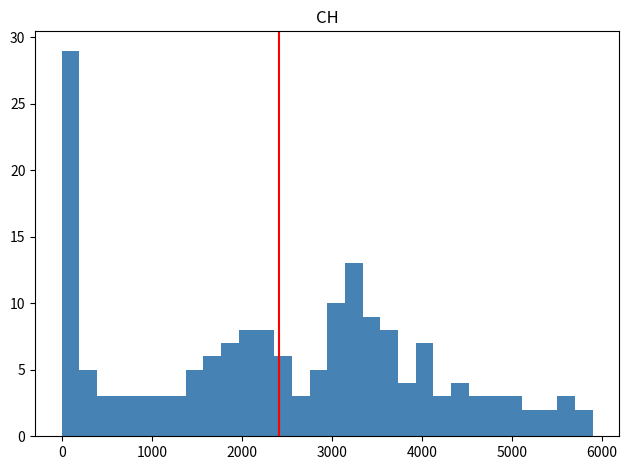

Around what value on the x-axis is the tallest bar? Give the approximate position of its centre, as read against the axis.

100